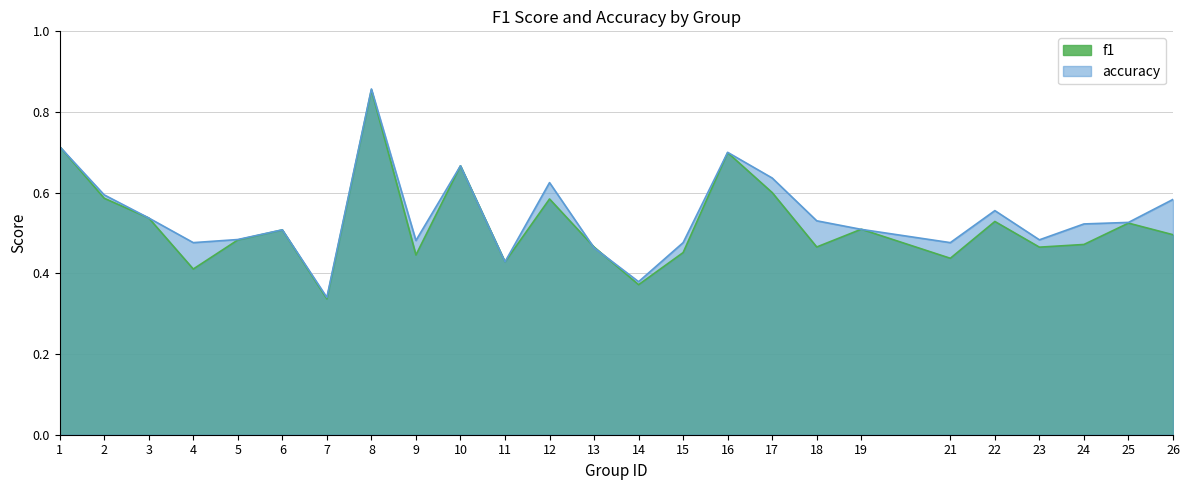

Which series changed the most between 13 and 22?

accuracy